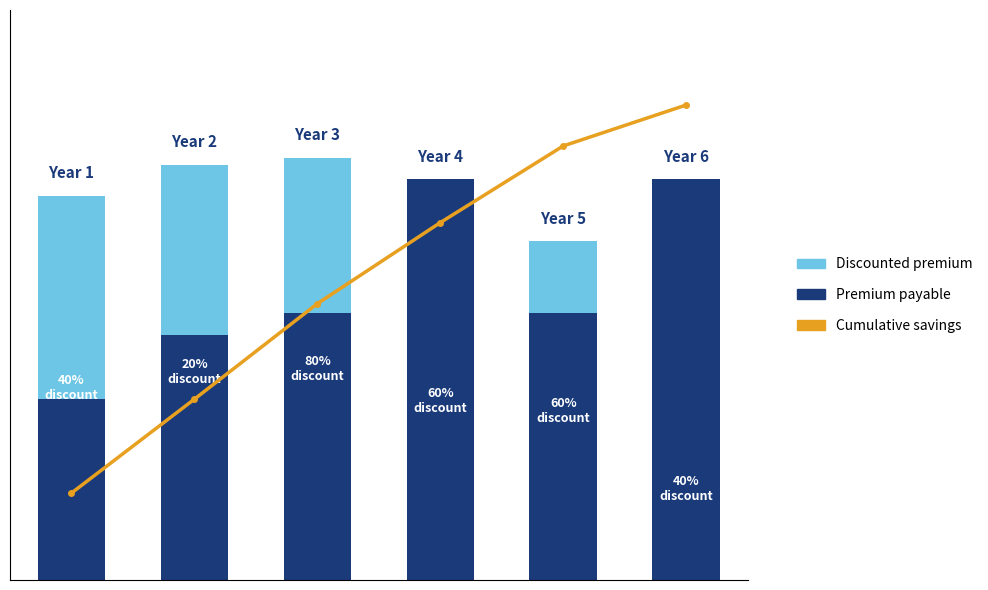

Which series changed the most between 1 and 2?

Cumulative savings